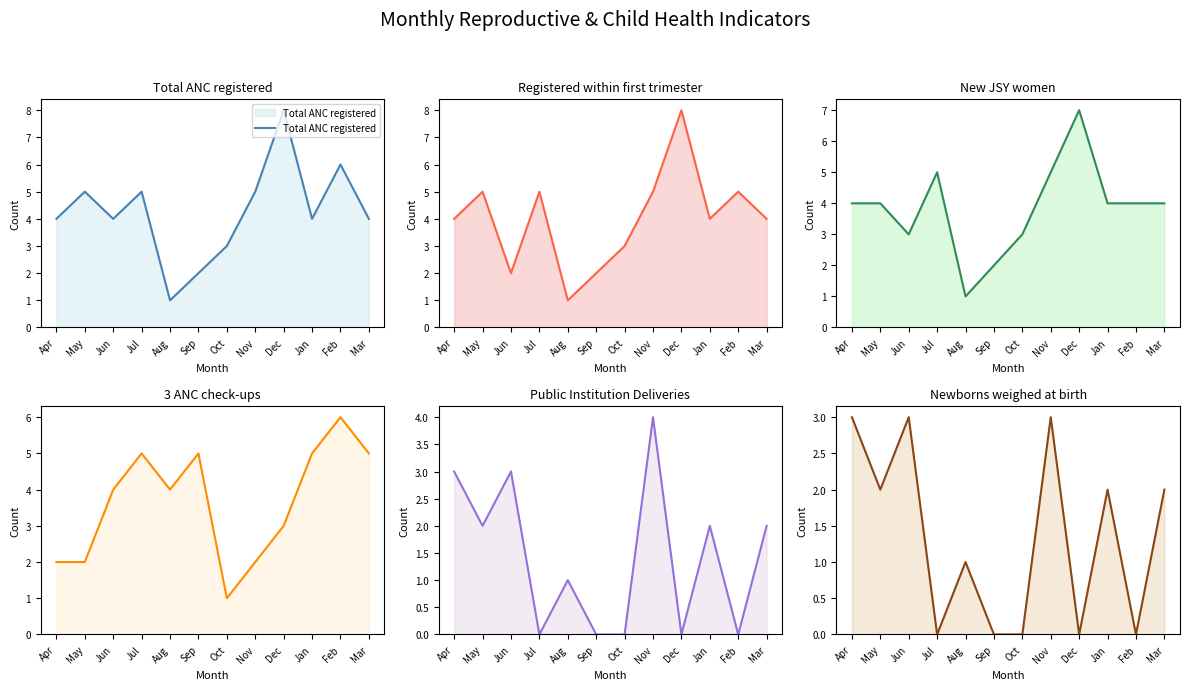

True or false: Total ANC registered has a value of 3 at Oct.

True